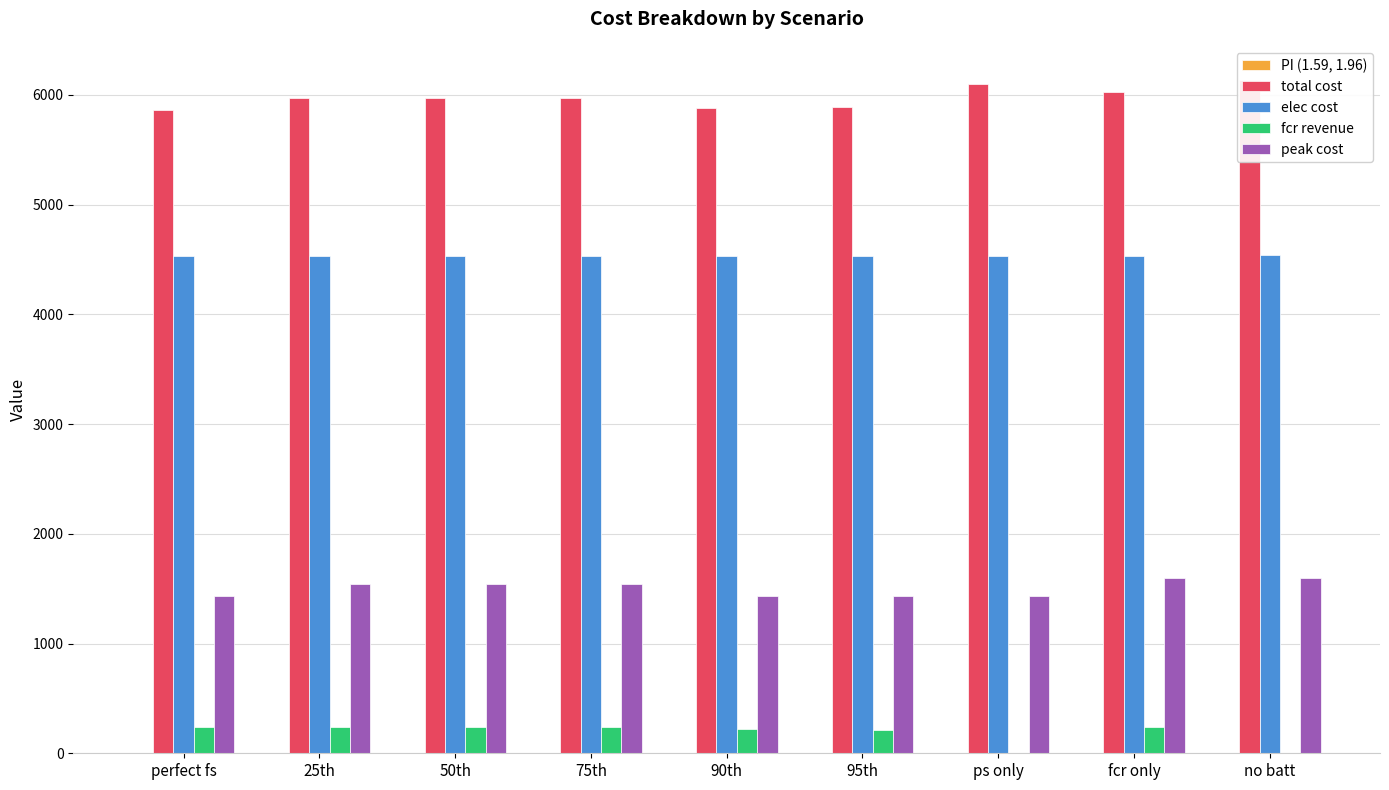

What position from the left is 75th?

4